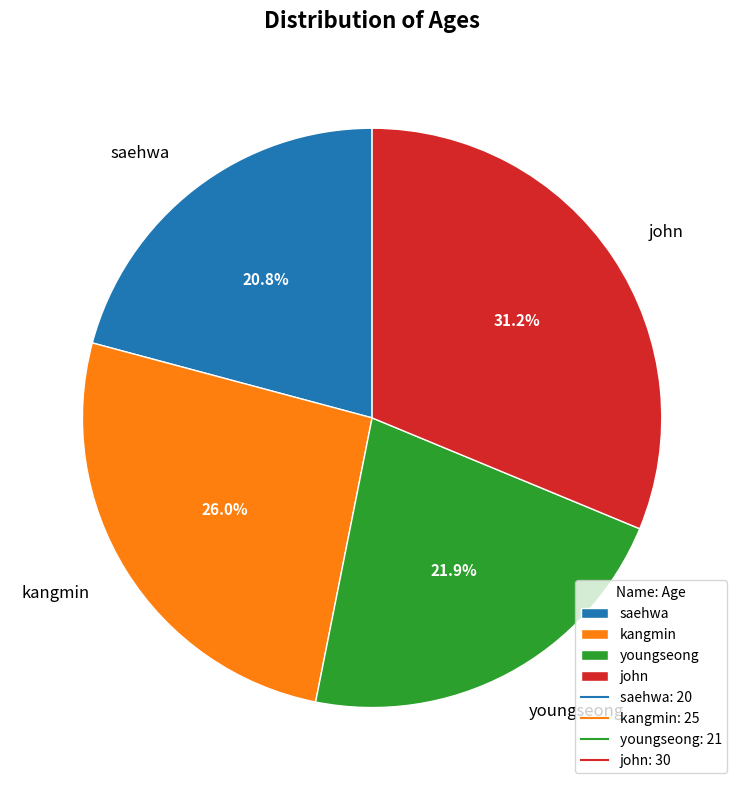

Does any single category account for the majority?

No